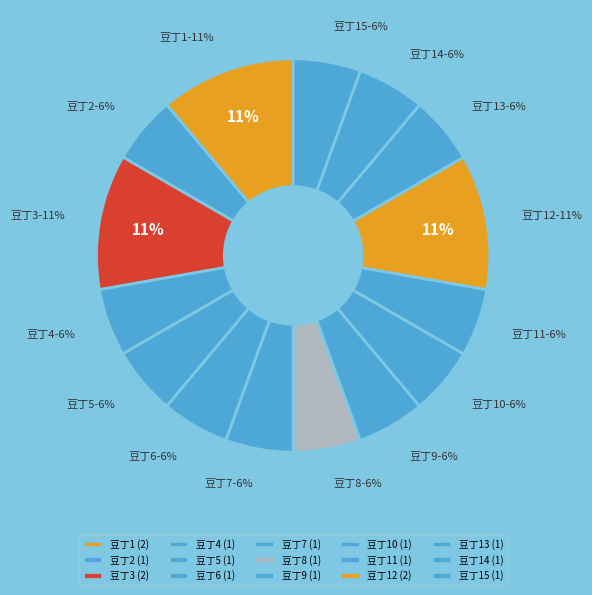

What is the smallest slice in the pie chart?

豆丁2